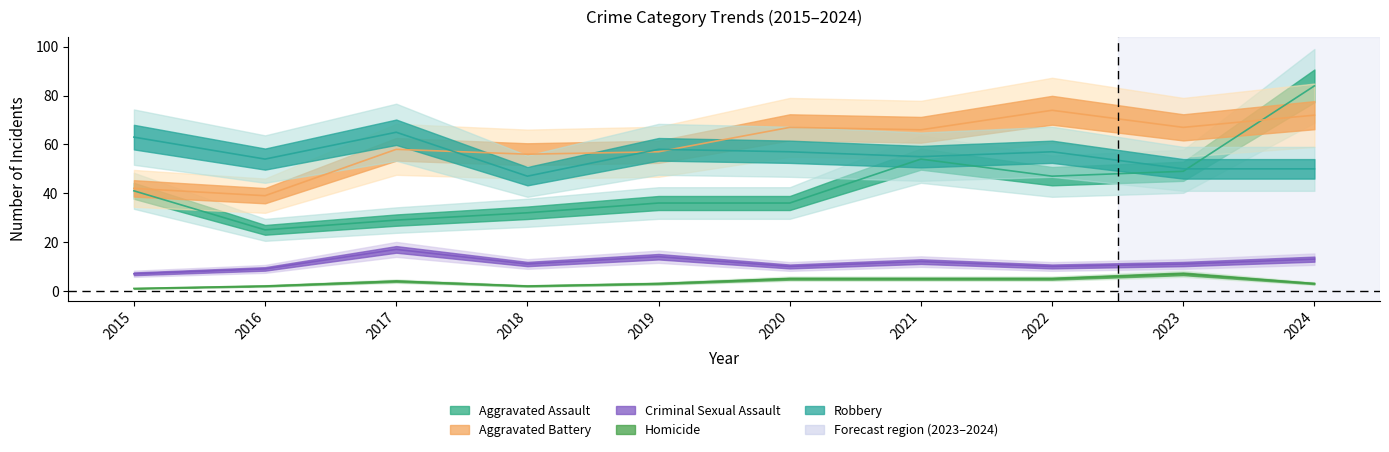

Where do Aggravated Assault and Robbery first cross each other?

2023 and 2024